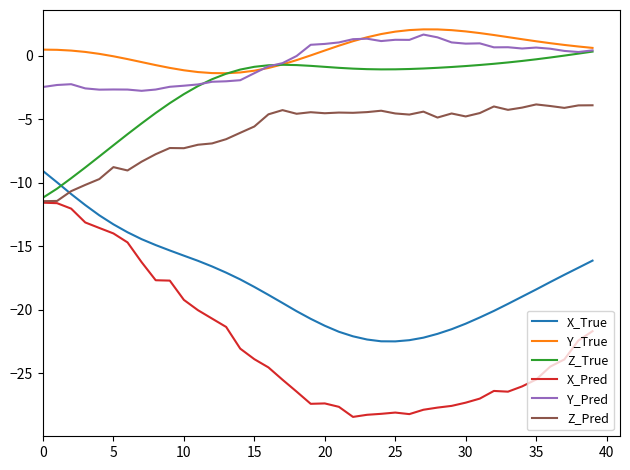

What is the lowest value of the X_True series?

-22.5